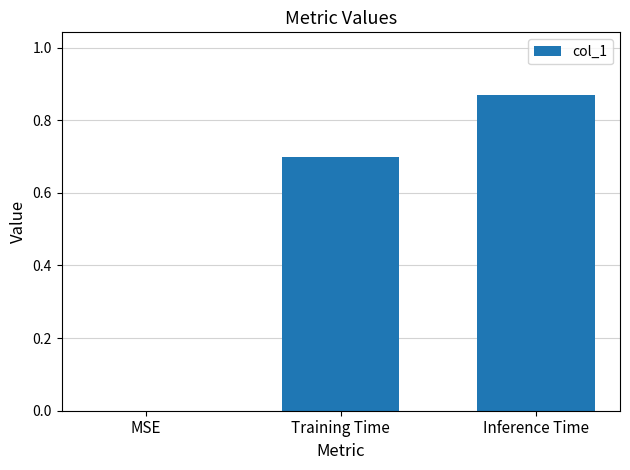

What is the sum of all values?

1.6